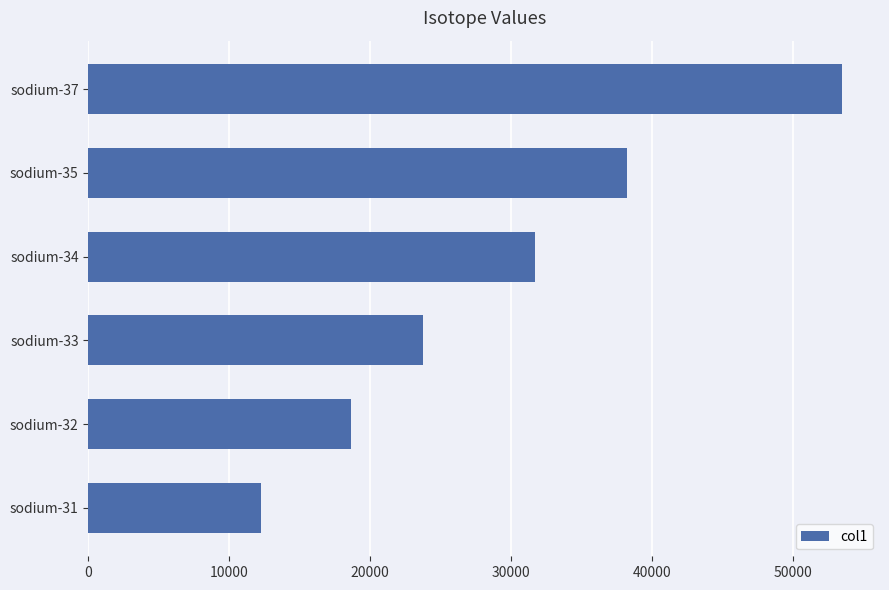

Where is the data nearest to the value 32890?

sodium-34